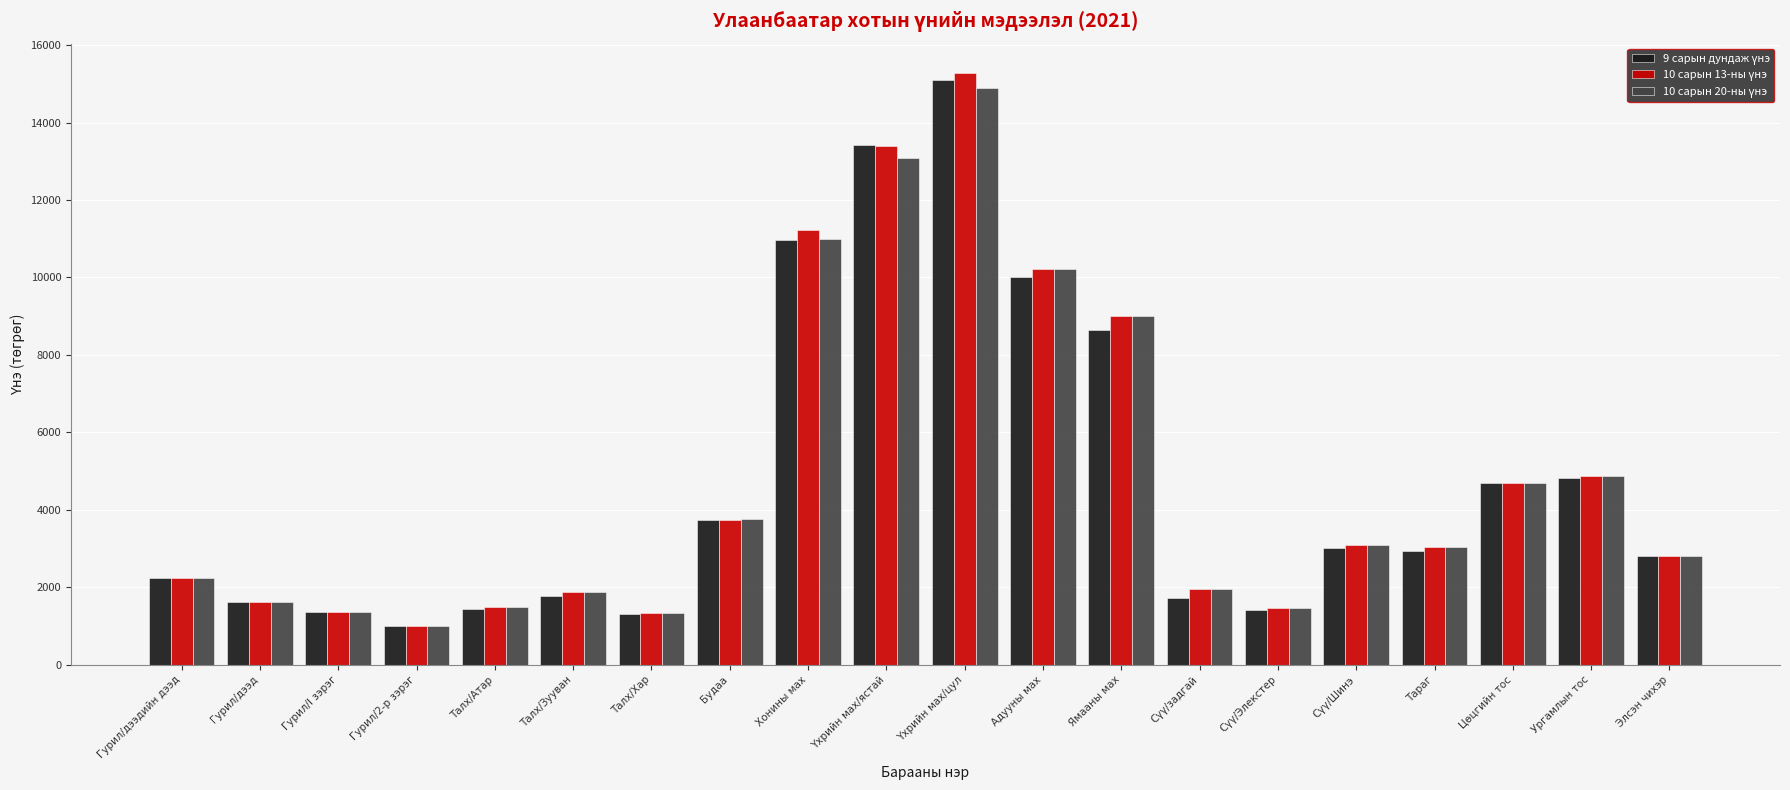

What is the label of the 12th bar from the right?

Хонины мах